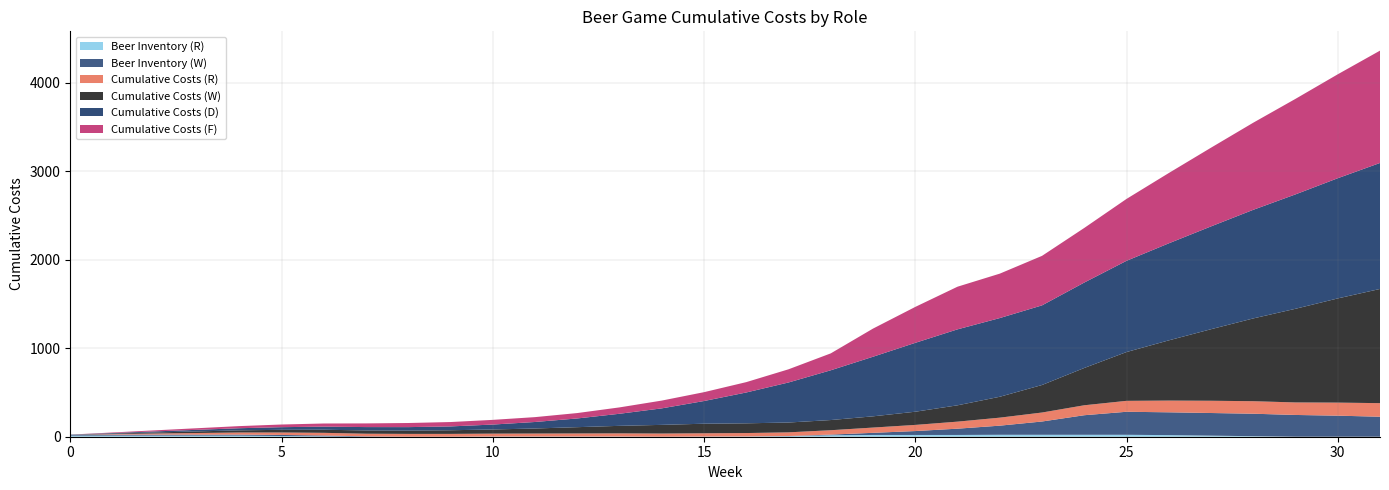

Reading left to right, list all the values displayed in this chart.

Cumulative Costs (R): 0.0	6.0	12.0	18.0	24.0	28.0	30.0	30.0	32.0	32.0	33.0	34.0	35.0	36.0	36.0	37.0	38.5	41.5	49.5	59.5	69.5	79.5	90.5	101.5	112.5	123.5	132.5	138.5	141.5	141.5	147.5	153.5
Cumulative Costs (W): 0.0	6.0	12.0	18.0	24.0	30.0	35.0	37.0	37.0	41.0	47.0	57.0	71.0	85.0	98.0	108.0	110.0	111.0	115.0	127.0	149.0	184.5	236.0	311.0	421.5	551.5	680.5	808.5	935.5	1058.5	1177.5	1290.5
Cumulative Costs (D): 0.0	6.0	12.0	18.0	24.0	30.0	35.0	38.0	39.5	43.5	55.5	73.5	98.5	136.5	186.5	256.5	348.5	452.5	562.5	673.5	778.5	858.5	889.5	900.0	965.5	1031.0	1096.5	1162.0	1227.5	1293.0	1358.5	1424.0
Cumulative Costs (F): 0.0	6.0	12.0	18.0	24.0	30.0	35.5	41.5	46.5	49.5	53.0	55.0	61.0	72.0	88.0	100.0	117.0	149.0	191.0	318.0	406.0	482.0	502.0	559.5	617.0	699.5	794.5	889.5	984.5	1079.5	1174.5	1269.5
Beer Inventory (R): 12.0	12.0	12.0	12.0	12.0	8.0	4.0	0.0	0.0	0.0	2.0	2.0	2.0	2.0	0.0	2.0	3.0	6.0	16.0	20.0	20.0	20.0	22.0	22.0	22.0	22.0	18.0	12.0	6.0	0.0	0.0	0.0
Beer Inventory (W): 12.0	12.0	12.0	12.0	12.0	12.0	10.0	4.0	0.0	0.0	0.0	0.0	0.0	0.0	0.0	0.0	0.0	2.0	8.0	24.0	44.0	71.0	103.0	150.0	221.0	260.0	258.0	256.0	254.0	246.0	238.0	226.0